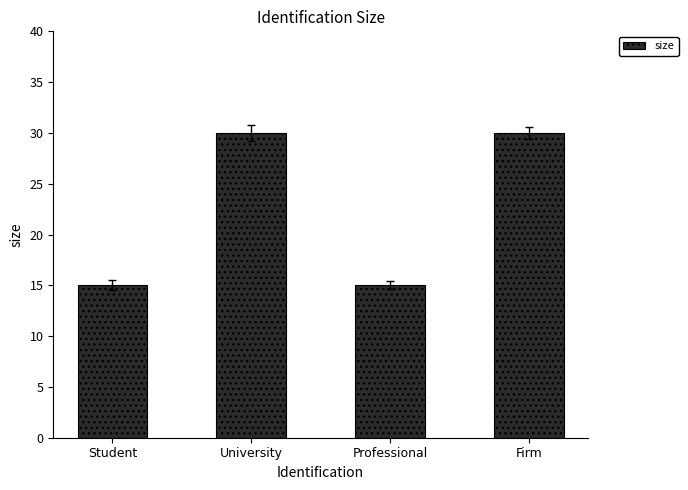

The chart shows a value of 17 at University. True or false?

False